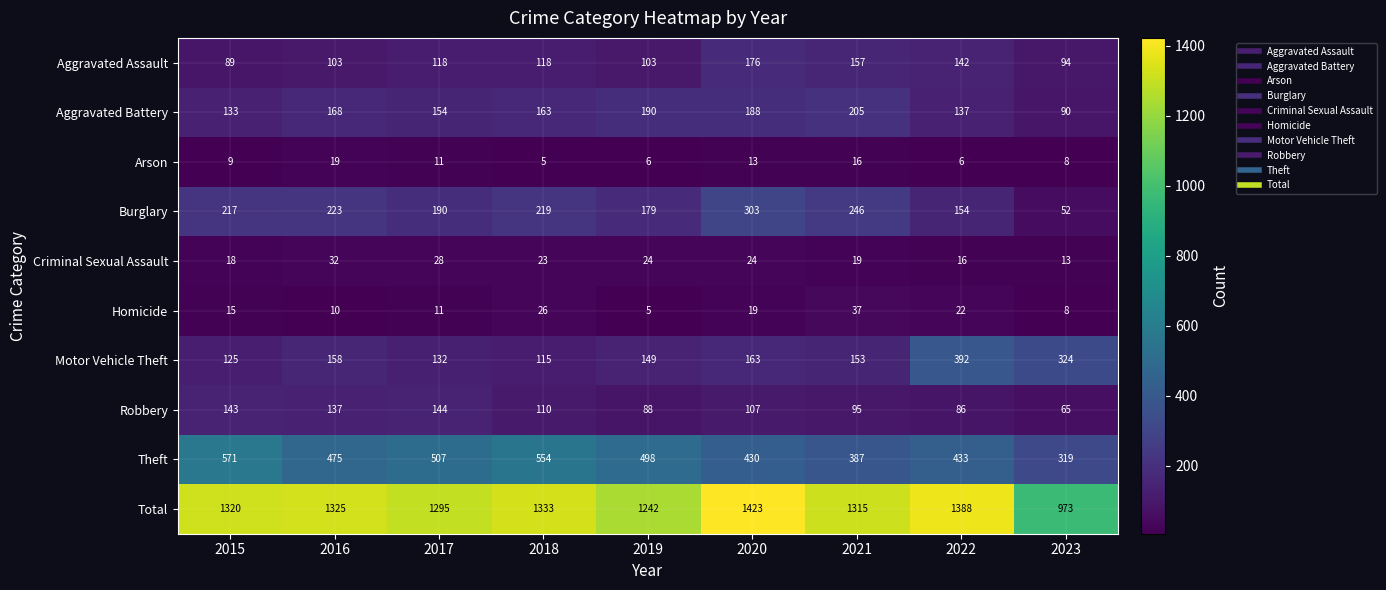

What is the smallest value displayed?

5